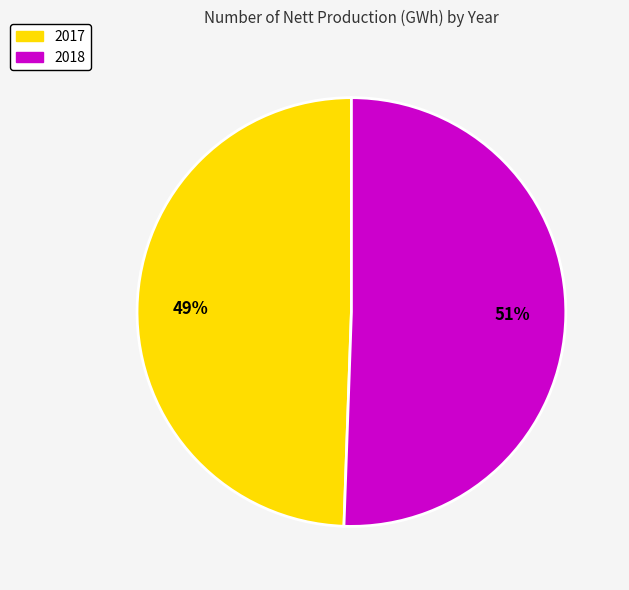

How many slices are in this pie chart?

2